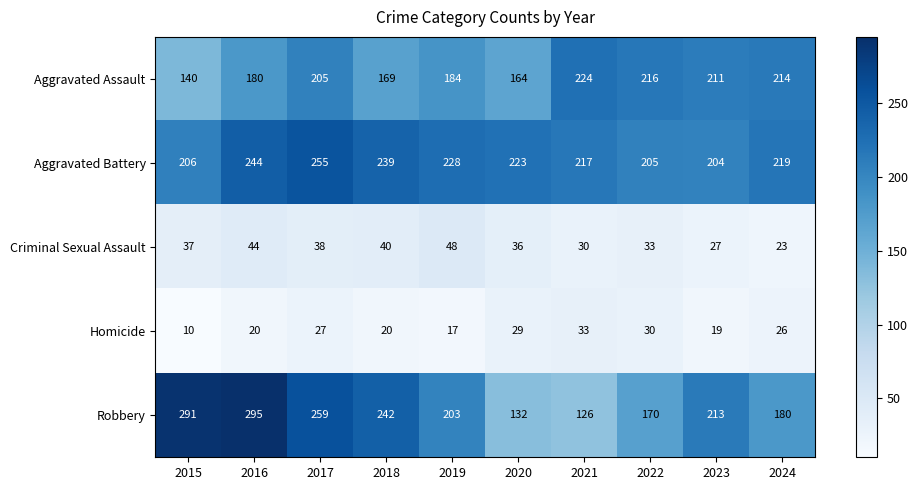

Rank the series by their maximum value, from lowest to highest.

Homicide, Criminal Sexual Assault, Aggravated Assault, Aggravated Battery, Robbery